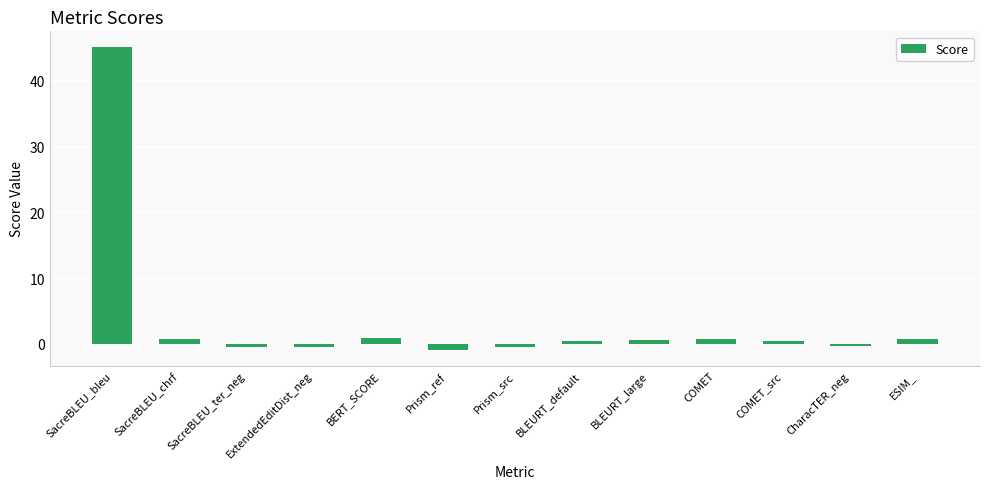

Where does the data first go above 0?

SacreBLEU_bleu